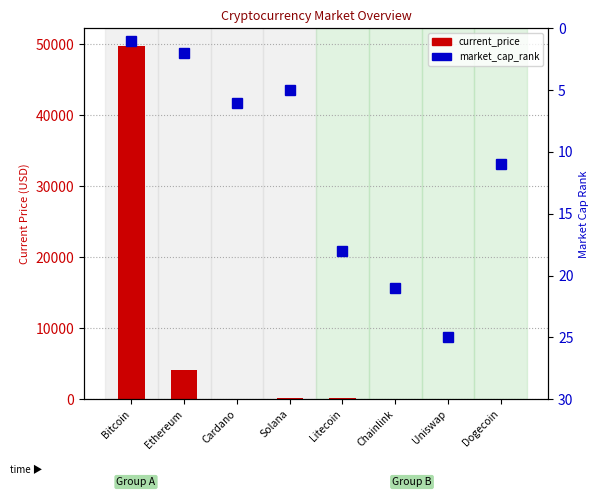

At which category is the sum across all series the highest?

Bitcoin